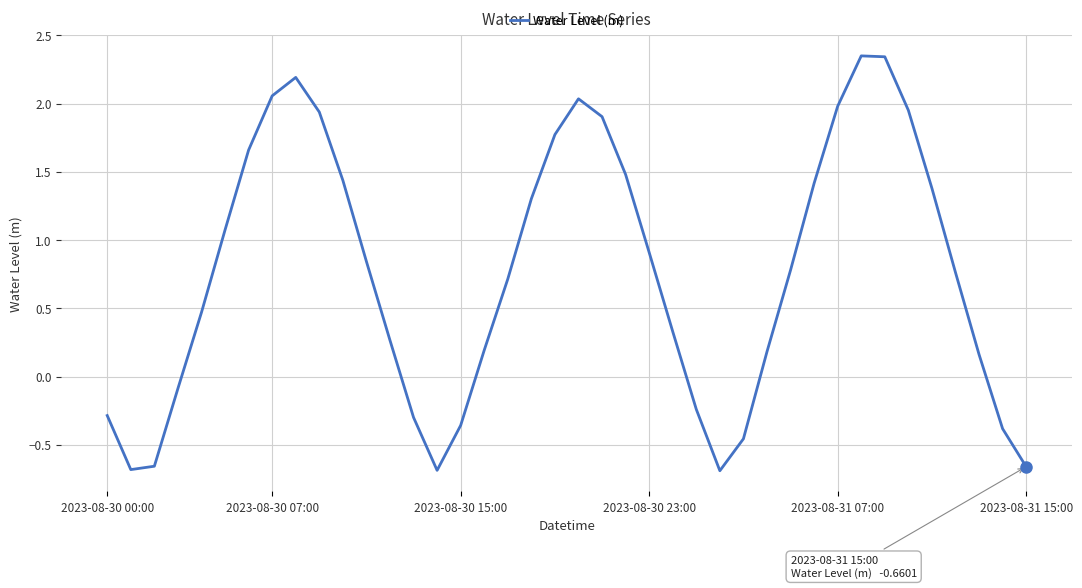

How many positive values are there?

28